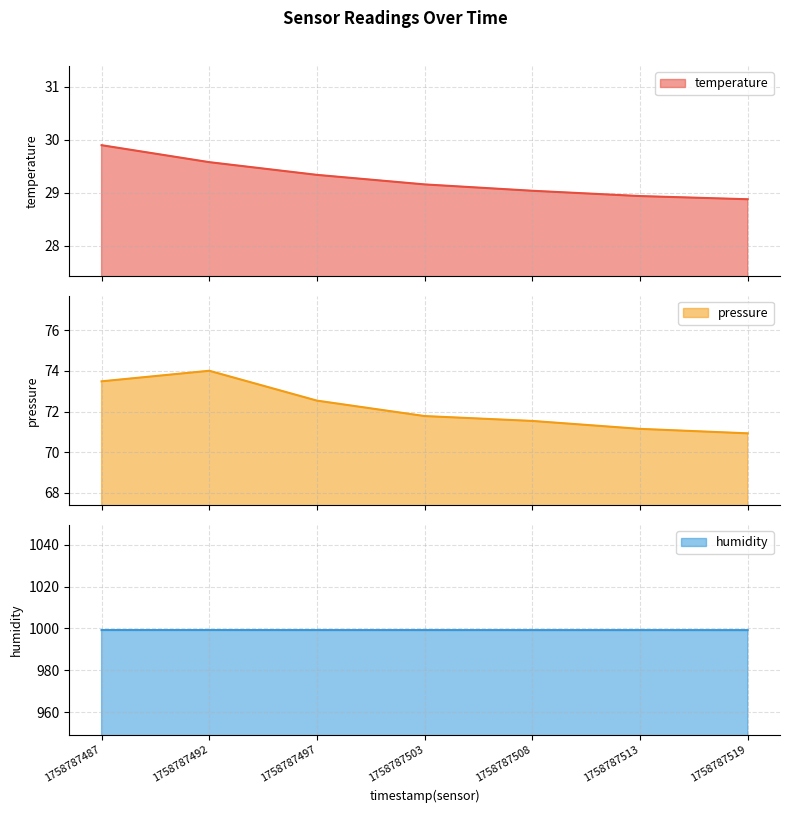

Which series has the largest range (max minus min)?

pressure